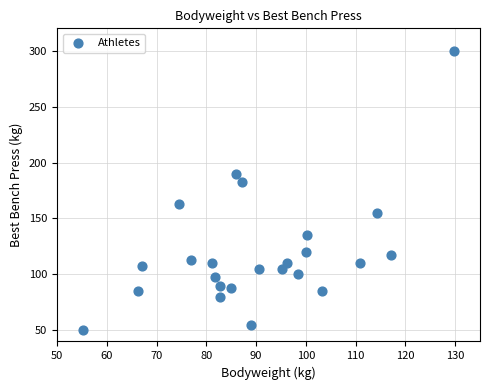

What Y value in the scatter plot is closest to 175?

182.5